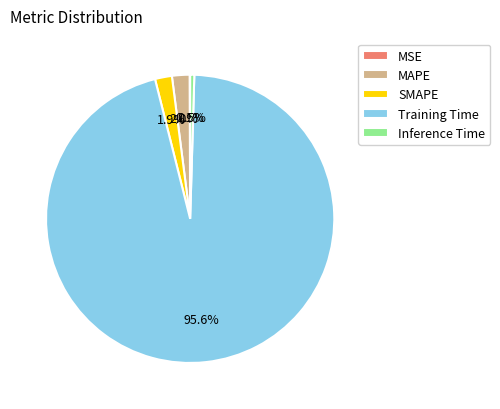

Which slice is the largest?

Training Time